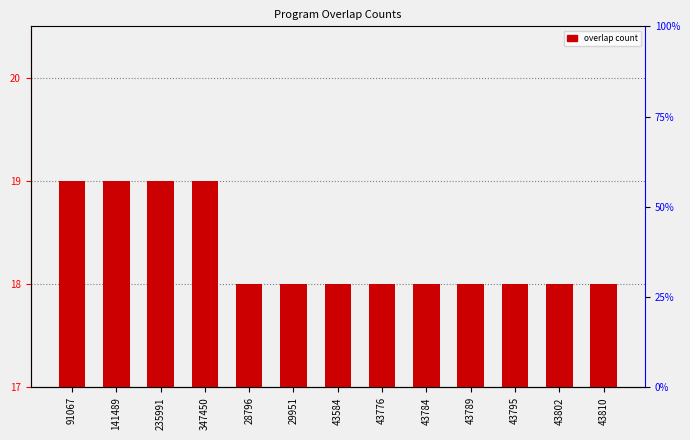

What is the difference between the maximum and minimum values?

1